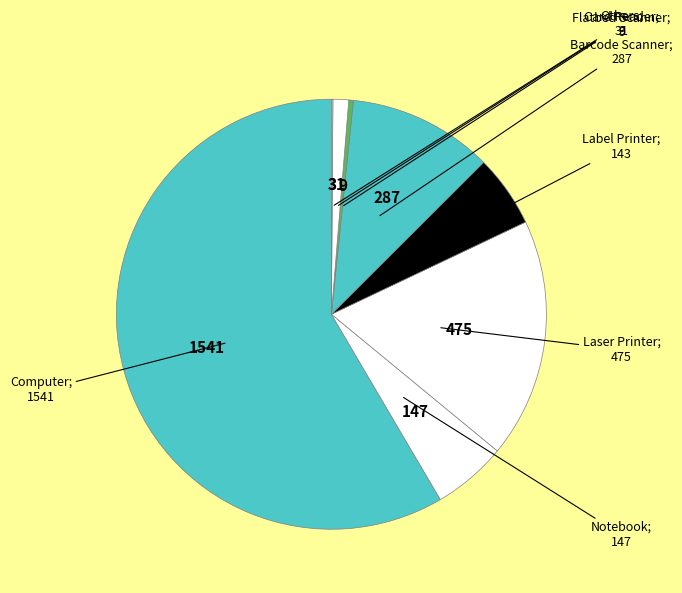

Count the number of slices in the pie.

8